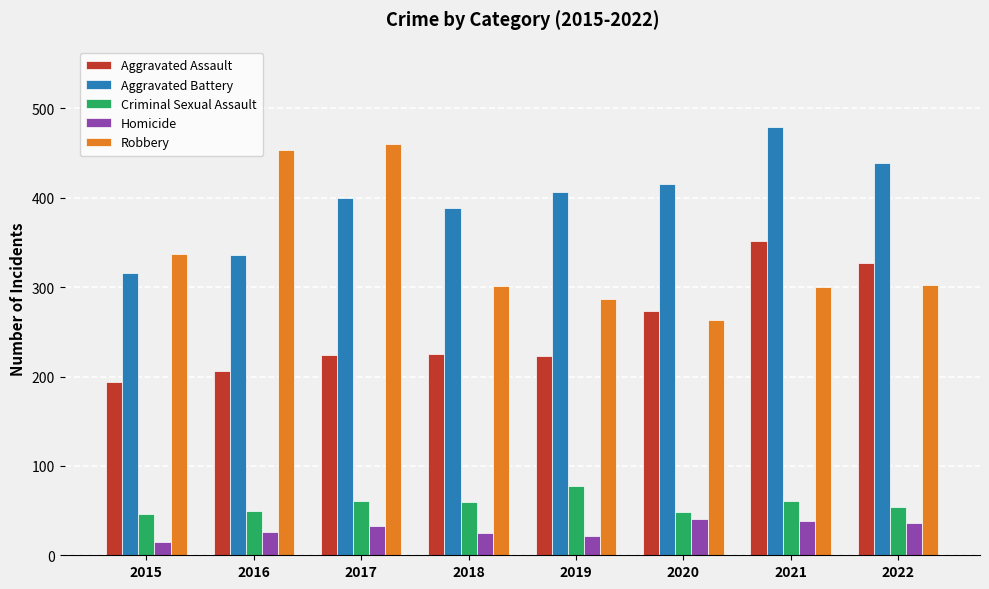

What is the smallest value displayed?

15